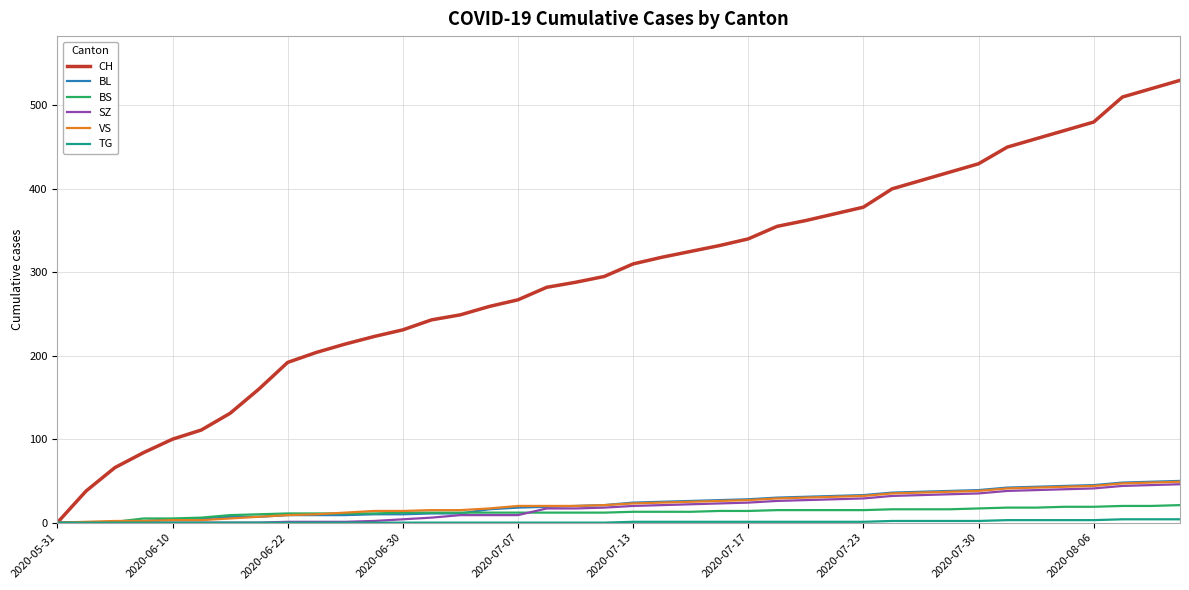

What is the maximum value shown in the chart?

530